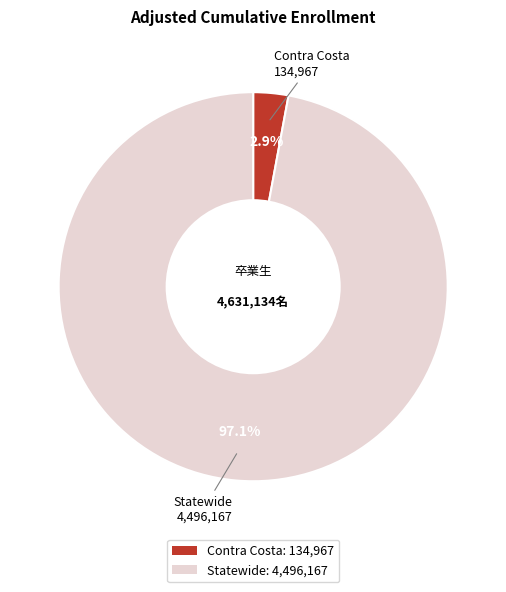

Is it true that Contra Costa is 3% of the pie?

True